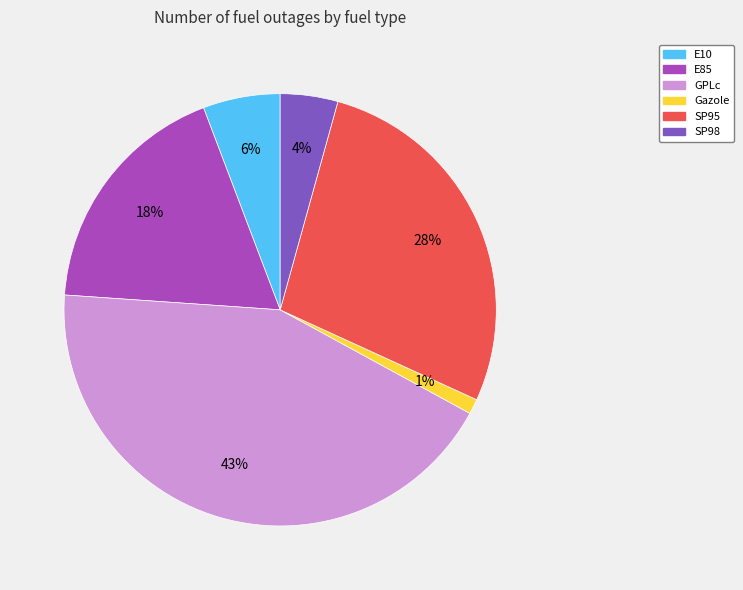

Which has a higher value, SP98 or SP95?

SP95